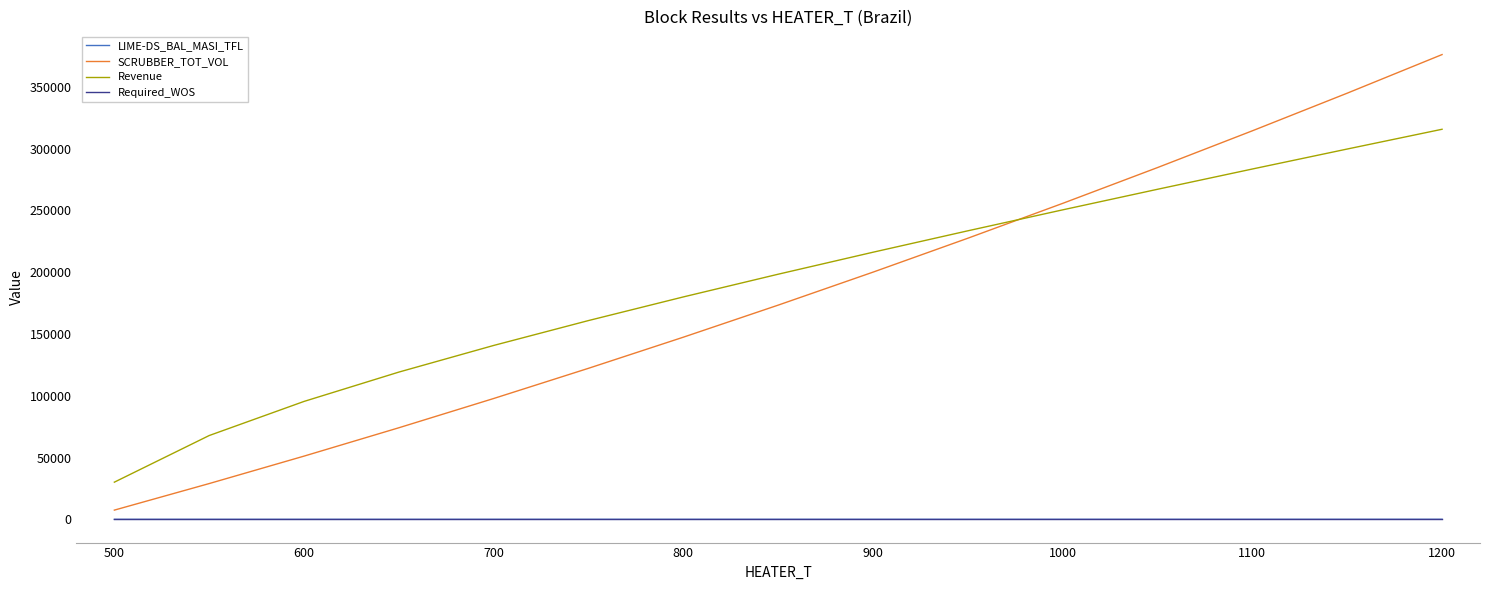

True or false: Required_WOS and LIME-DS_BAL_MASI_TFL cross at least once.

False